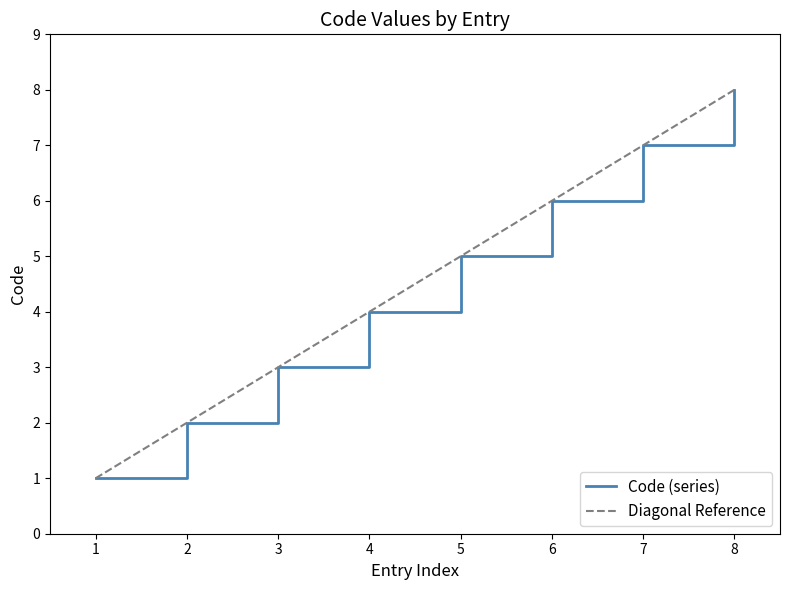

What is the sum of all values?

36